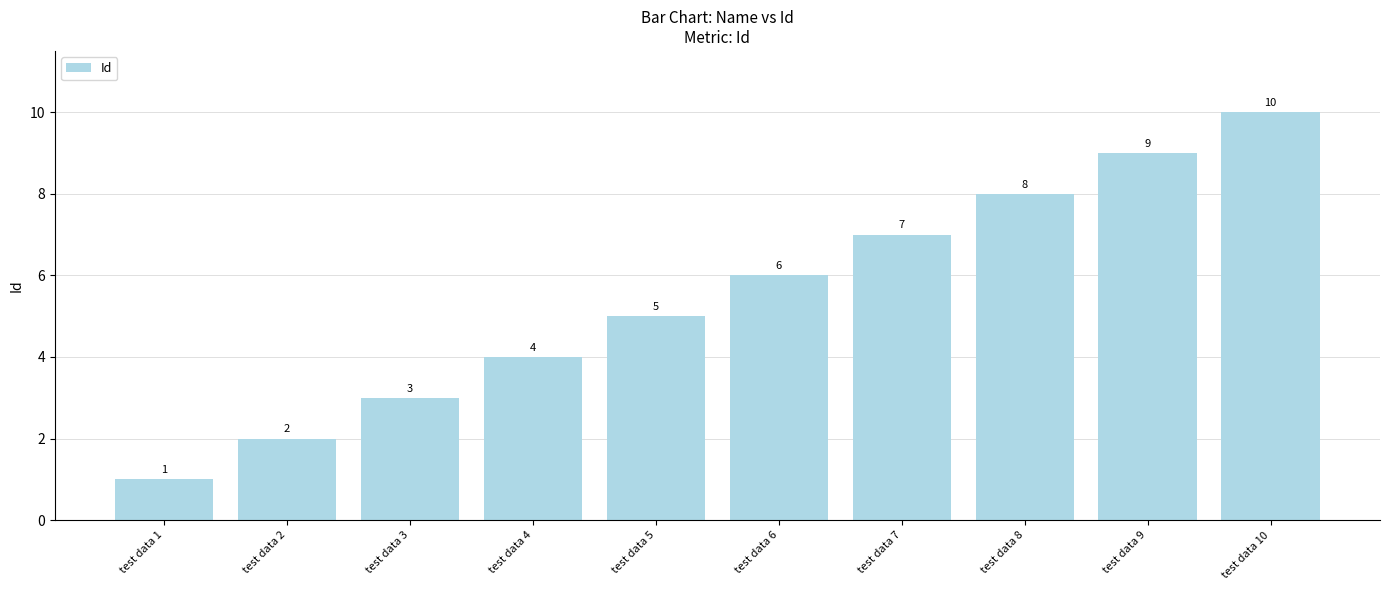

Are the bars grouped side by side (vs. stacked)?

No